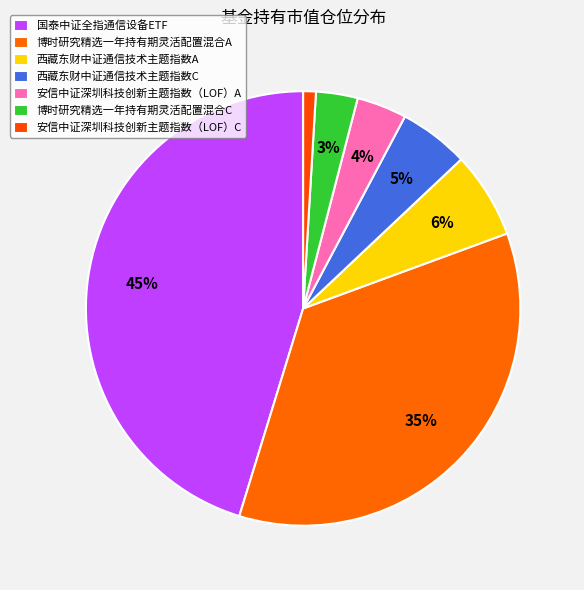

To the nearest percent, what is the difference between the largest and smallest slice percentages?

44%